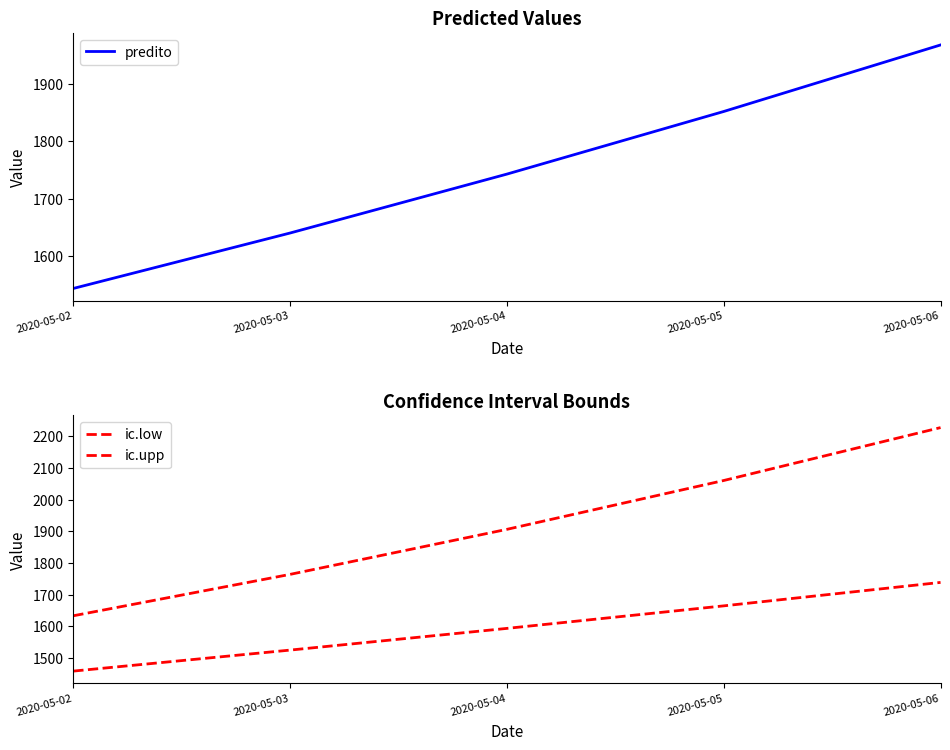

Rank the categories by ic.upp value from lowest to highest.

2020-05-02, 2020-05-03, 2020-05-04, 2020-05-05, 2020-05-06